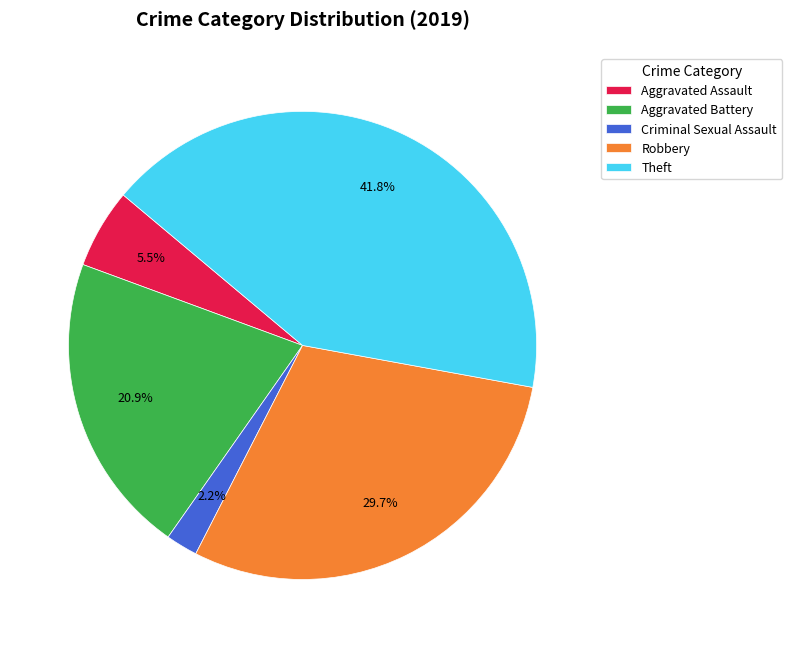

Which slice is the smallest?

Criminal Sexual Assault